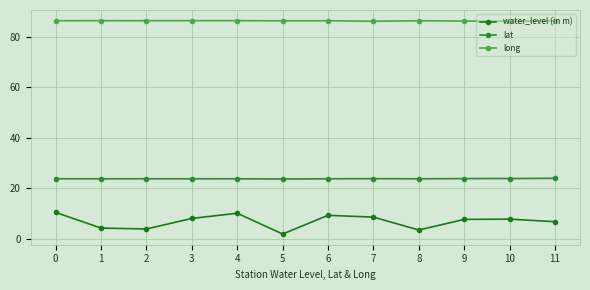

True or false: water_level (in m) has a value of 7.7 at 9.

True